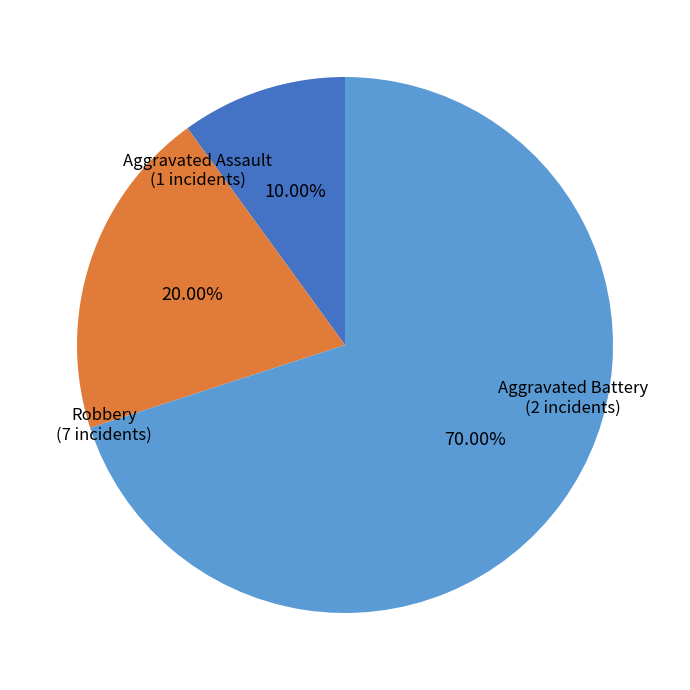

Does Aggravated Assault account for over 50% of the chart?

No